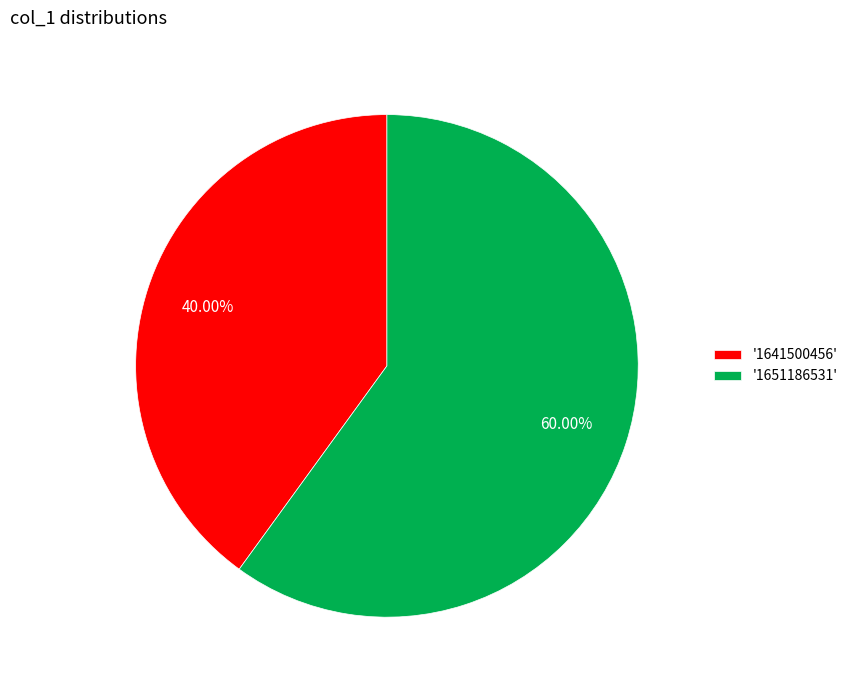

How many segments does this pie chart have?

2